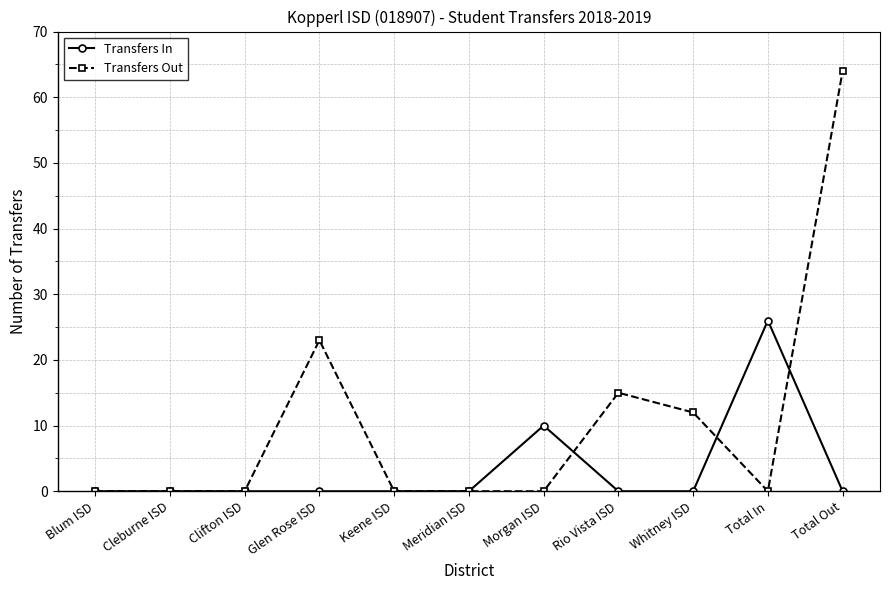

What is the label of the 8th point from the left?

Rio Vista ISD